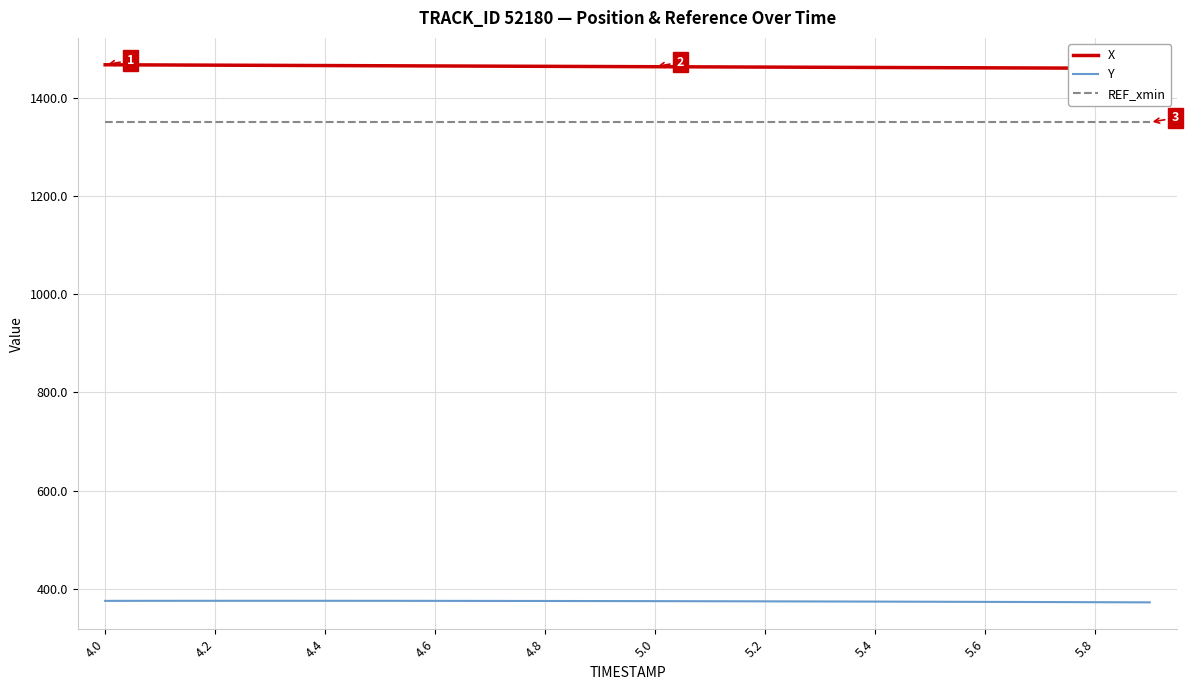

What is the sum of all X values?

29269.7